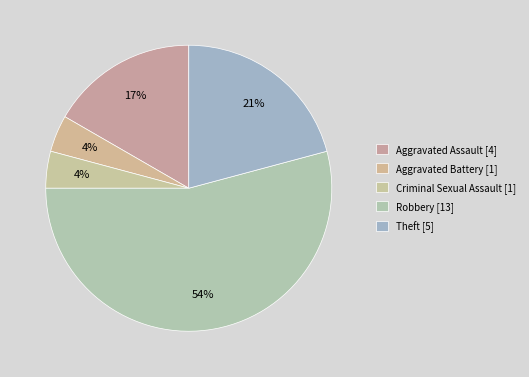

Which category accounts for the majority?

Robbery